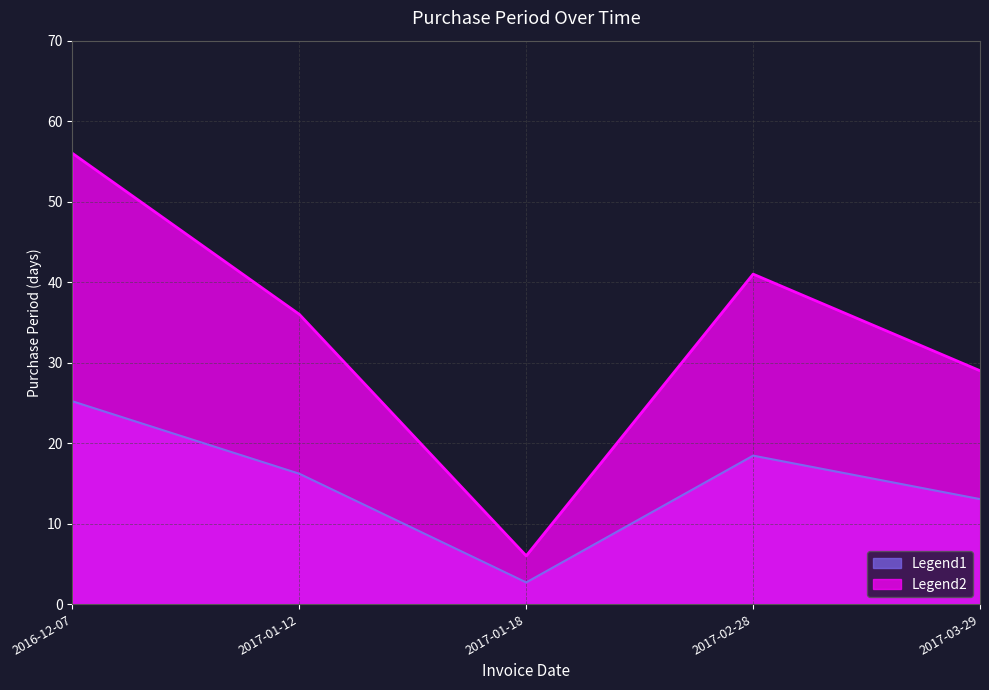

What is the label of the 1st point from the right?

2017-03-29